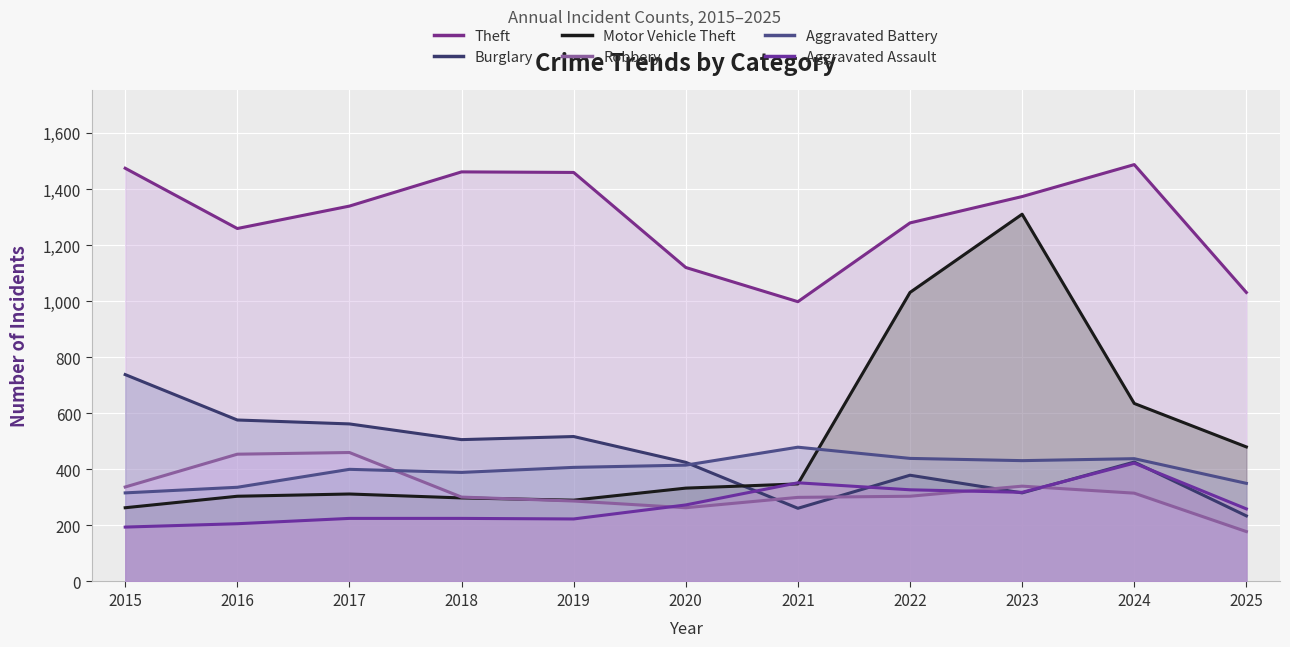

What is the sum of the Aggravated Battery values at 2021 and 2016?

815